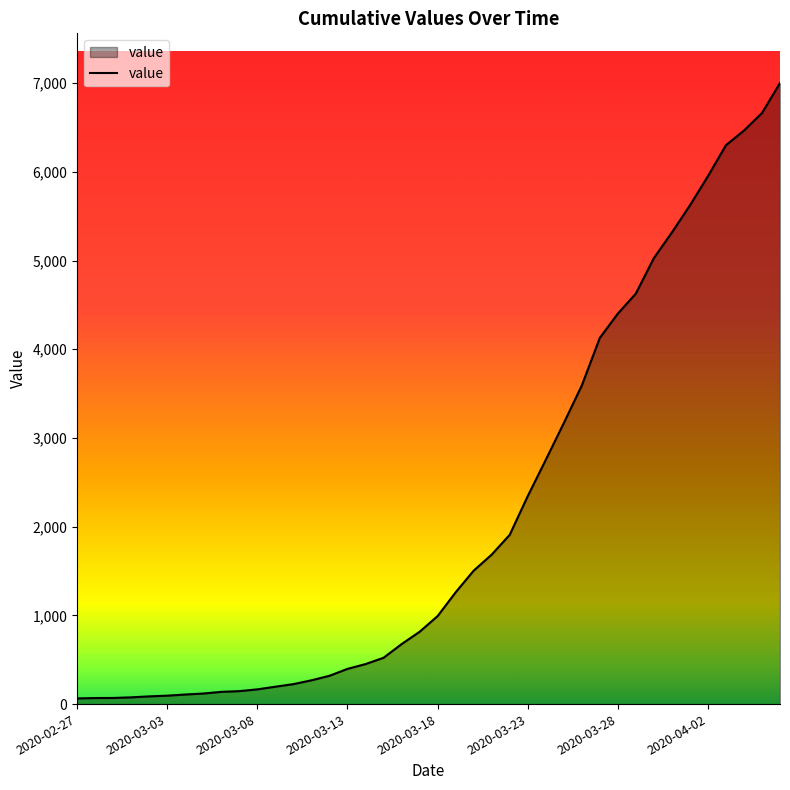

What is the difference between the maximum and minimum values?

6938